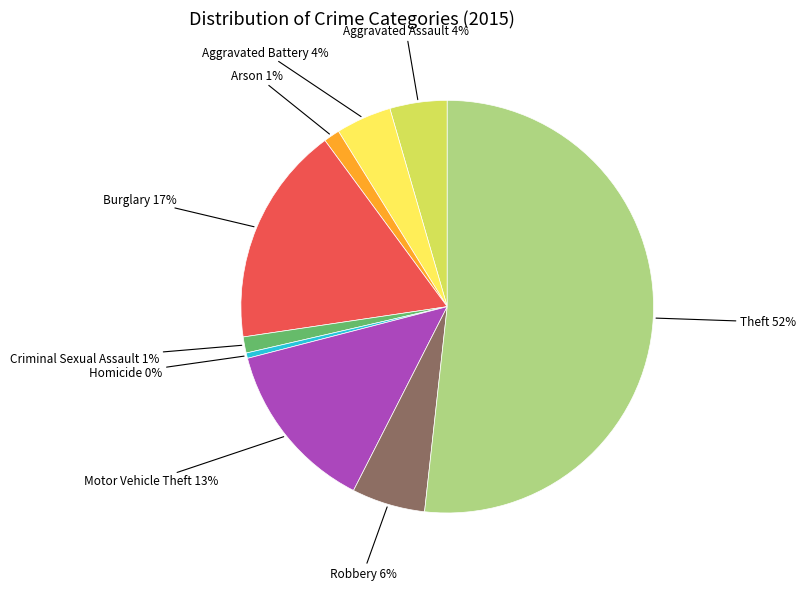

Is there any slice that represents more than half of the pie?

Yes